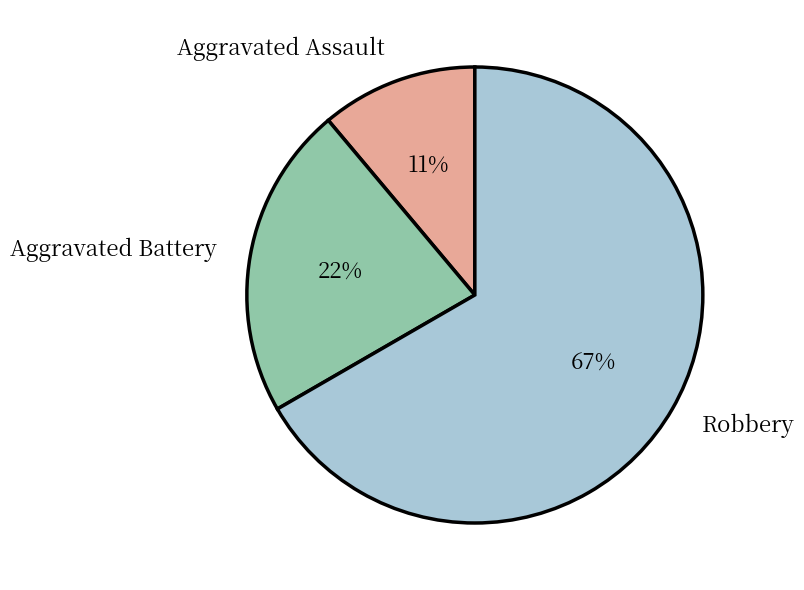

Combined, do Aggravated Assault and Aggravated Battery account for over 50%?

No